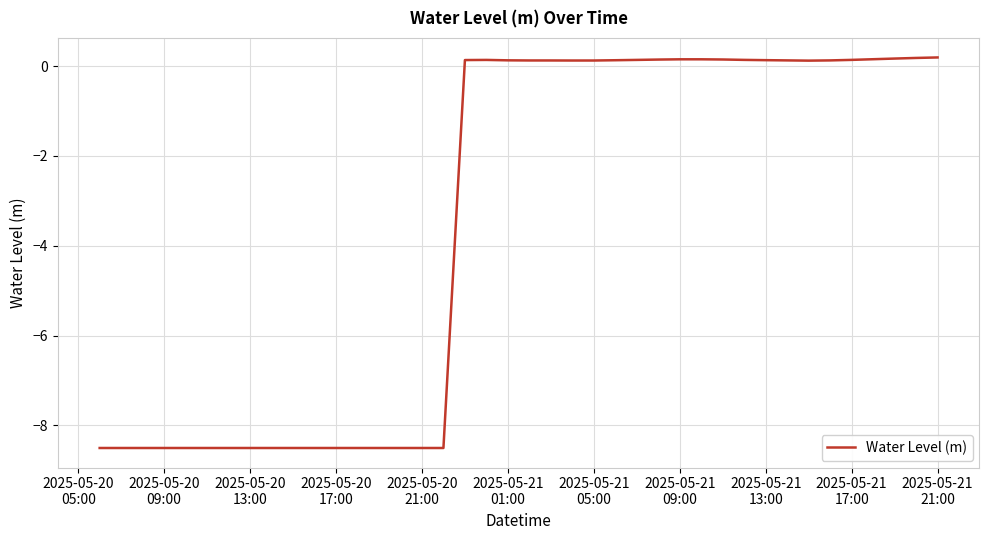

What is the smallest value displayed?

-8.5